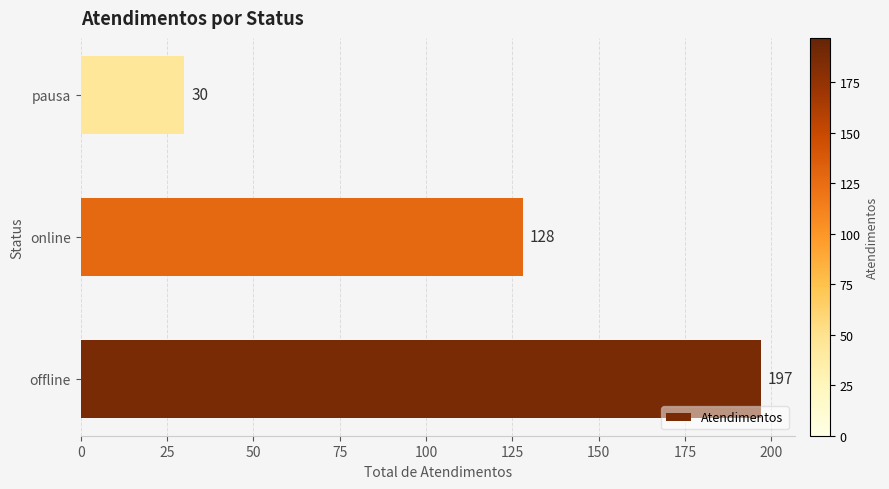

Which category has the lowest value across all series?

pausa